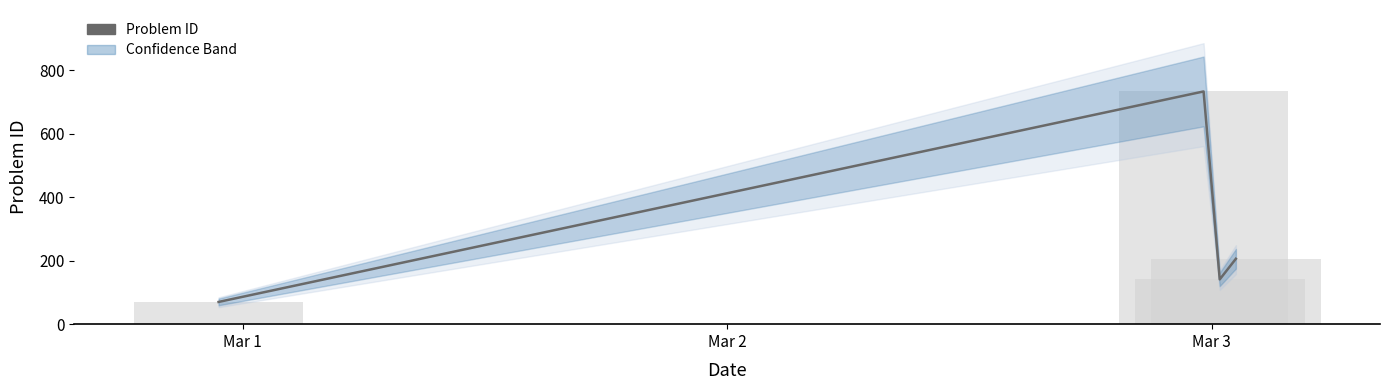

Count the number of categories in the chart.

4